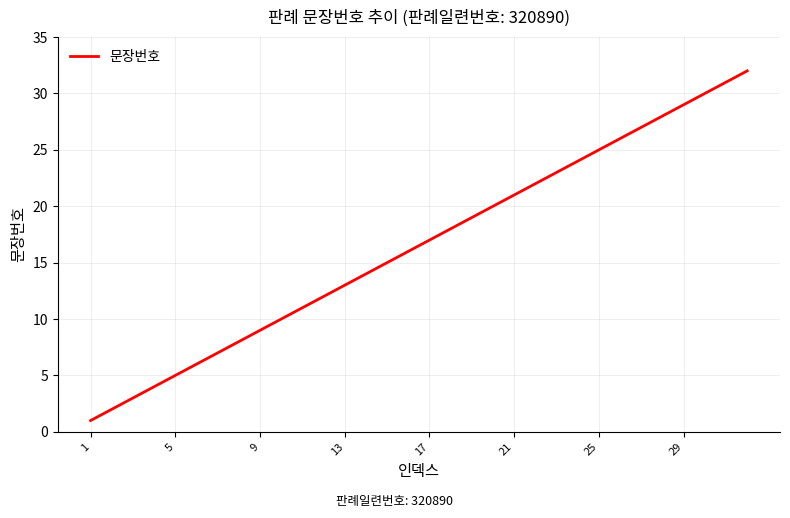

What is the maximum value shown in the chart?

32